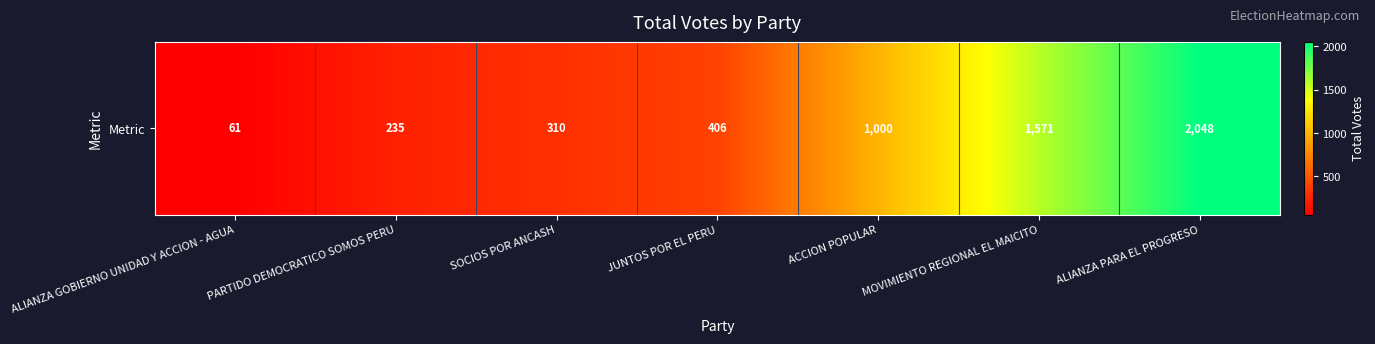

The value at ACCION POPULAR is 682. True or false?

False